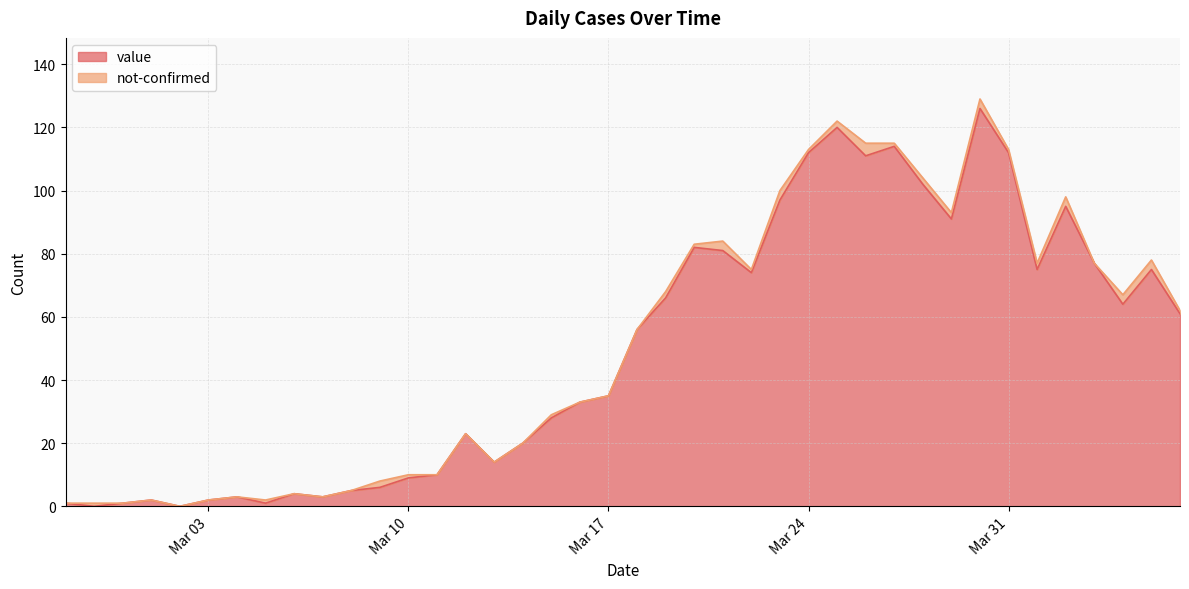

Reading left to right, transcribe all the data shown in this chart.

1	0	1	2	0	2	3	1	4	3	5	6	9	10	23	14	20	28	33	35	56	66	82	81	74	97	112	120	111	114	102	91	126	112	75	95	77	64	75	61